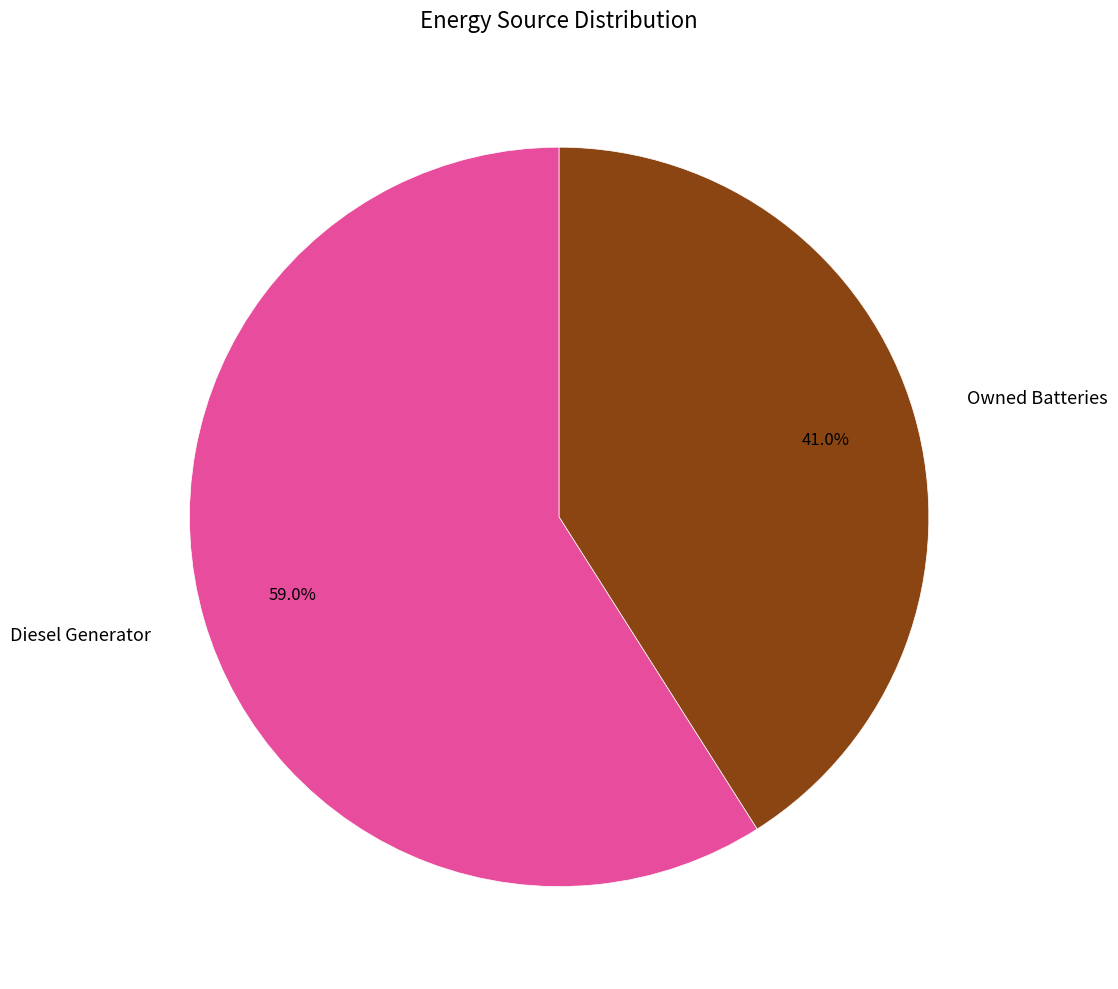

Does Owned Batteries represent more than half of the total?

No